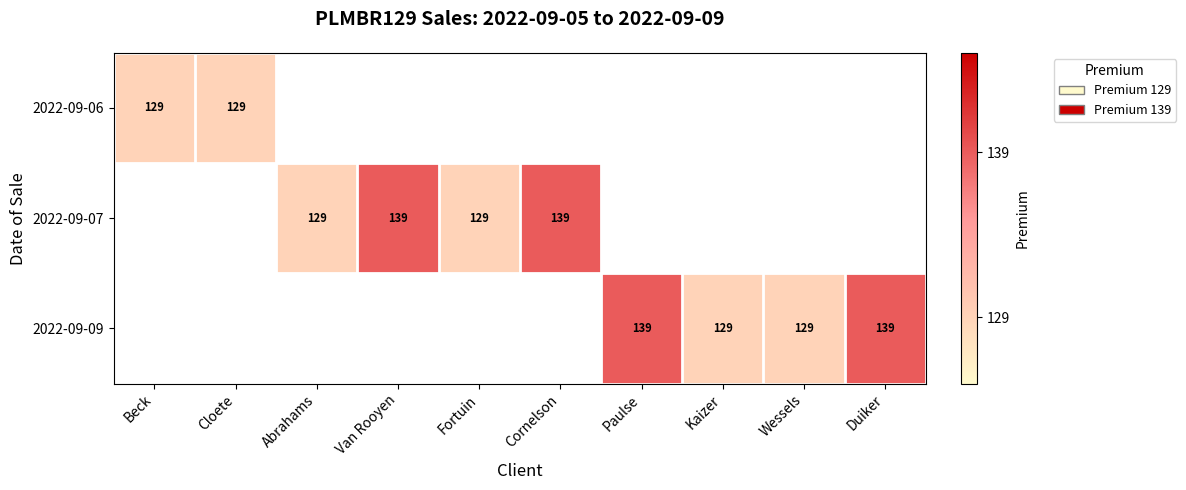

The 2022-09-06 series shows 129 at Beck. True or false?

True